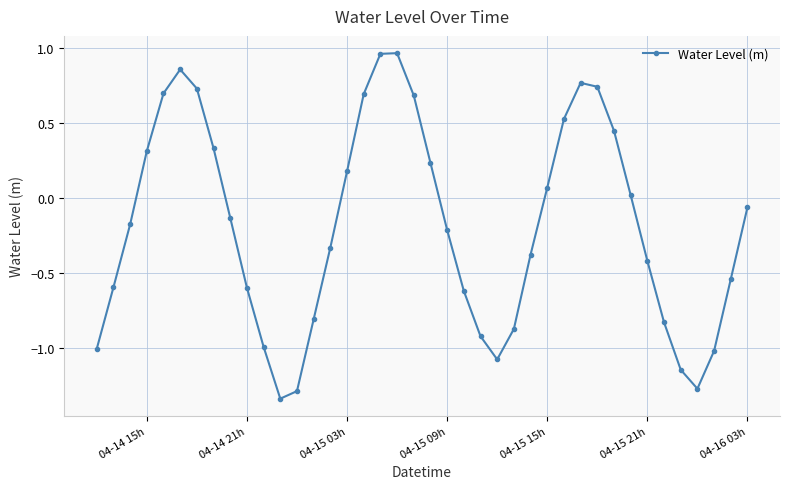

How many interior local peaks (higher than both neighbors) does the data have?

3